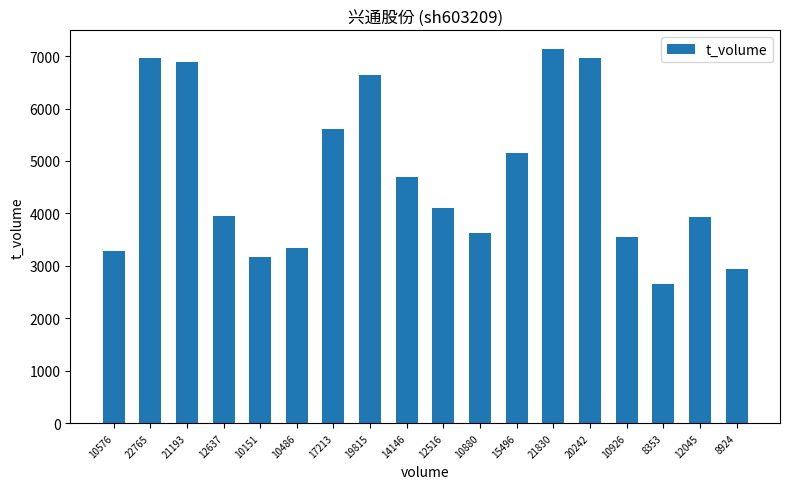

What is the ratio of the value at 12045 to the value at 20242?

0.6